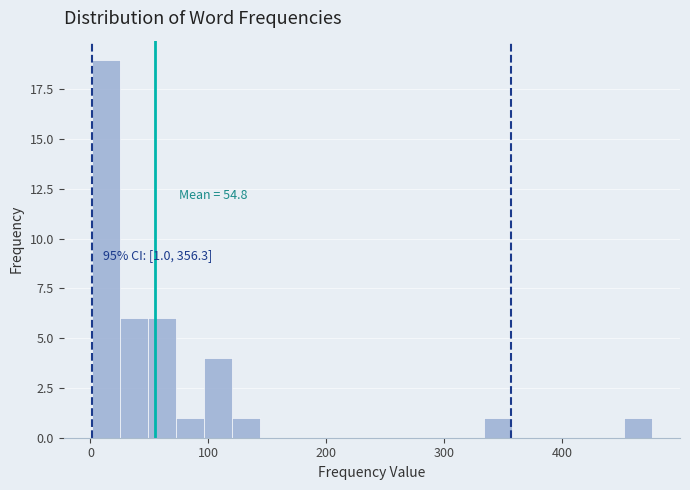

Around what value on the x-axis is the tallest bar? Give the approximate position of its centre, as read against the axis.

10